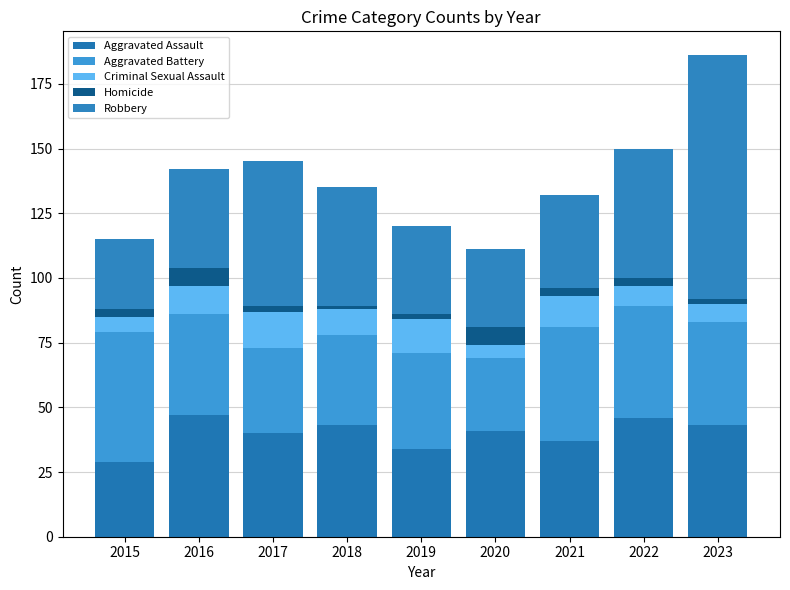

Is it true that Robbery equals 36 at 2021?

True